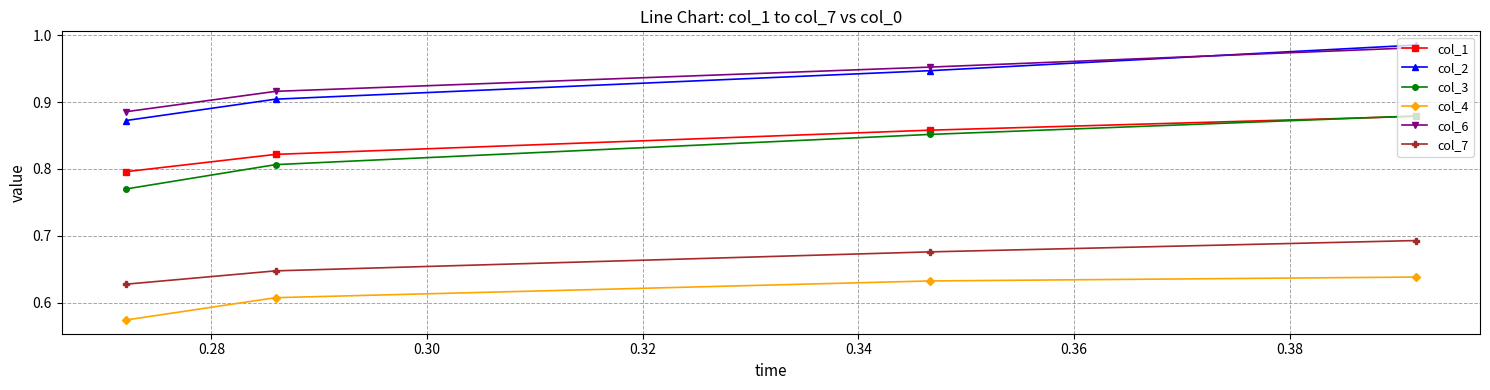

True or false: col_4 and col_2 intersect in this chart.

False